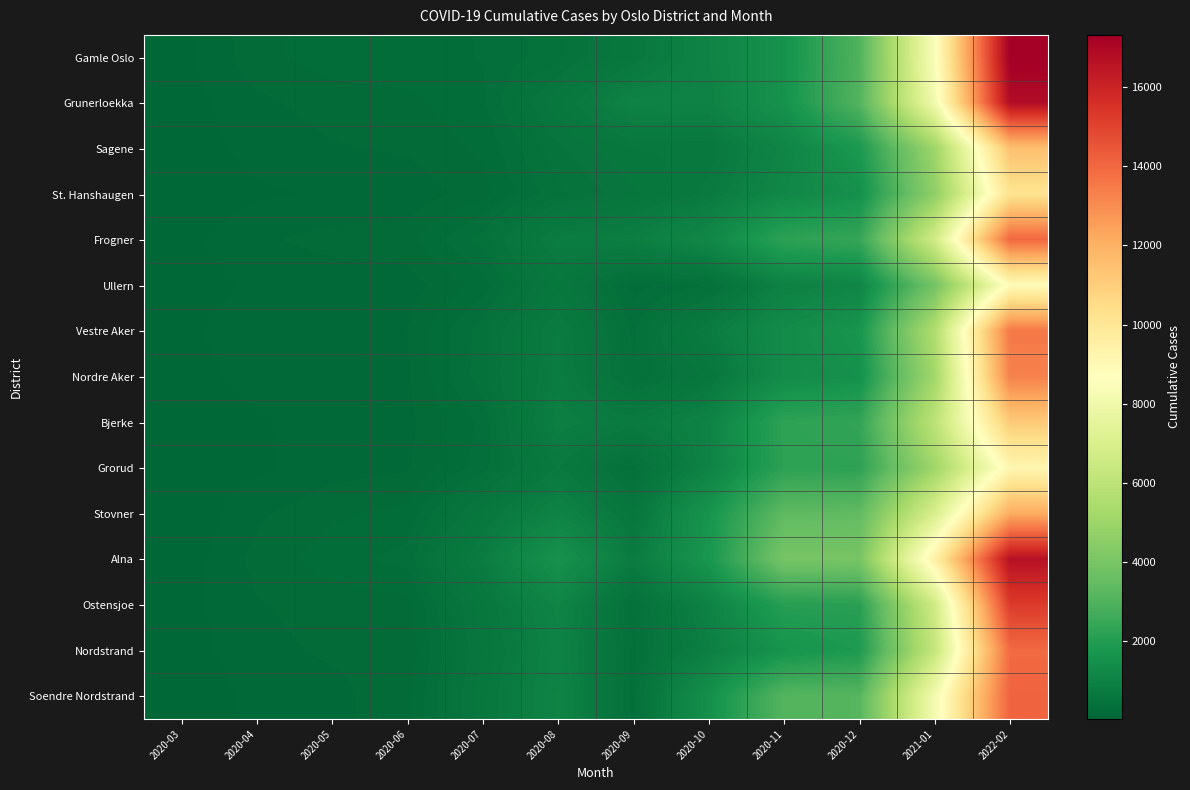

What is the total value across all series at 2020-12?

35127